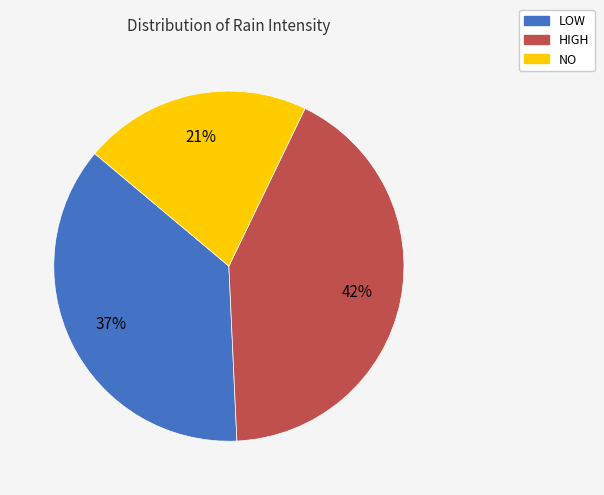

To the nearest percent, what is the difference between the largest and smallest slice percentages?

21%